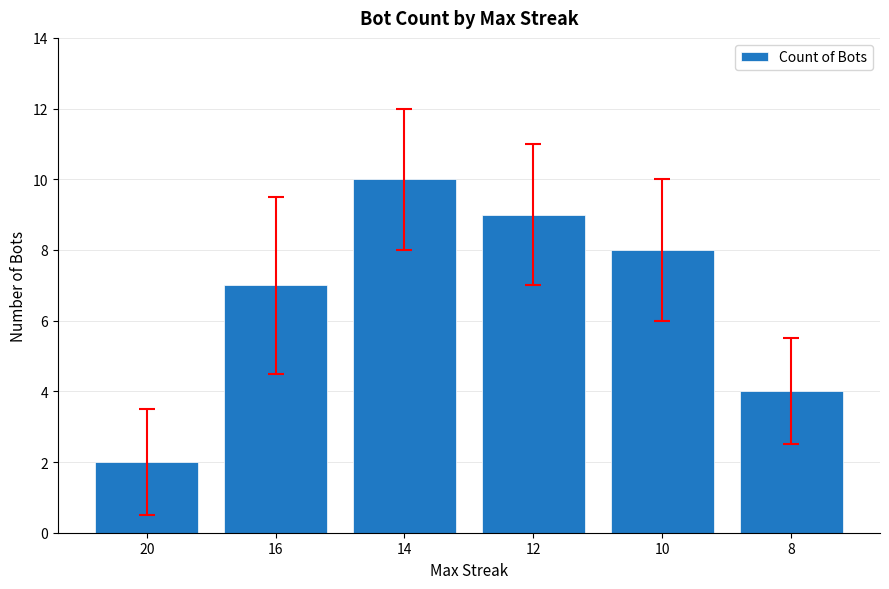

What is the difference between the values at 14 and 12?

1